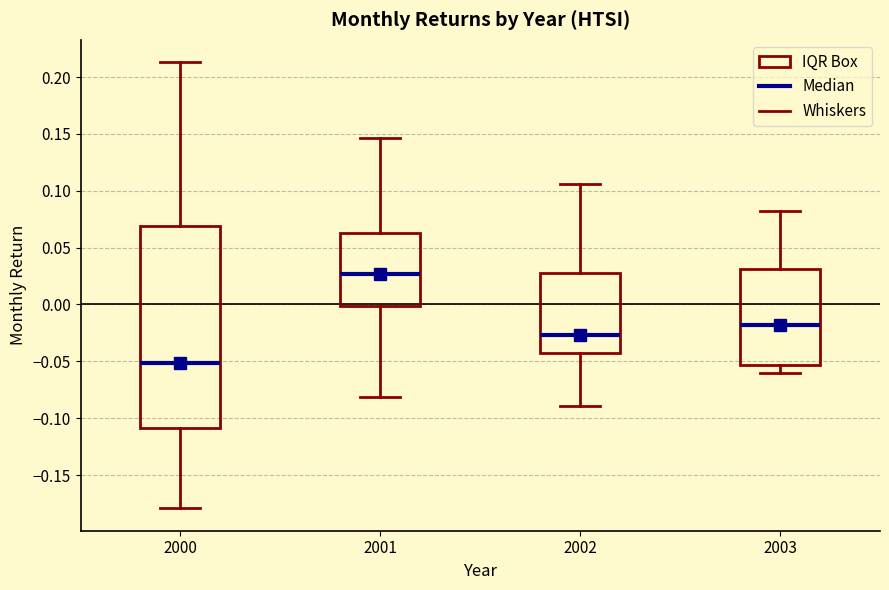

Reading left to right, transcribe this box plot: for each box, give where its median line is, the range the box spans, and where its two whiskers end, as read against the y-axis. The values are not printed on the chart, so give them approximately, as read against the axis.

2000: median -0.050, box -0.110 to 0.070, whiskers -0.180 to 0.215
2001: median 0.025, box 0.000 to 0.065, whiskers -0.080 to 0.145
2002: median -0.025, box -0.045 to 0.030, whiskers -0.090 to 0.105
2003: median -0.020, box -0.055 to 0.030, whiskers -0.060 to 0.080